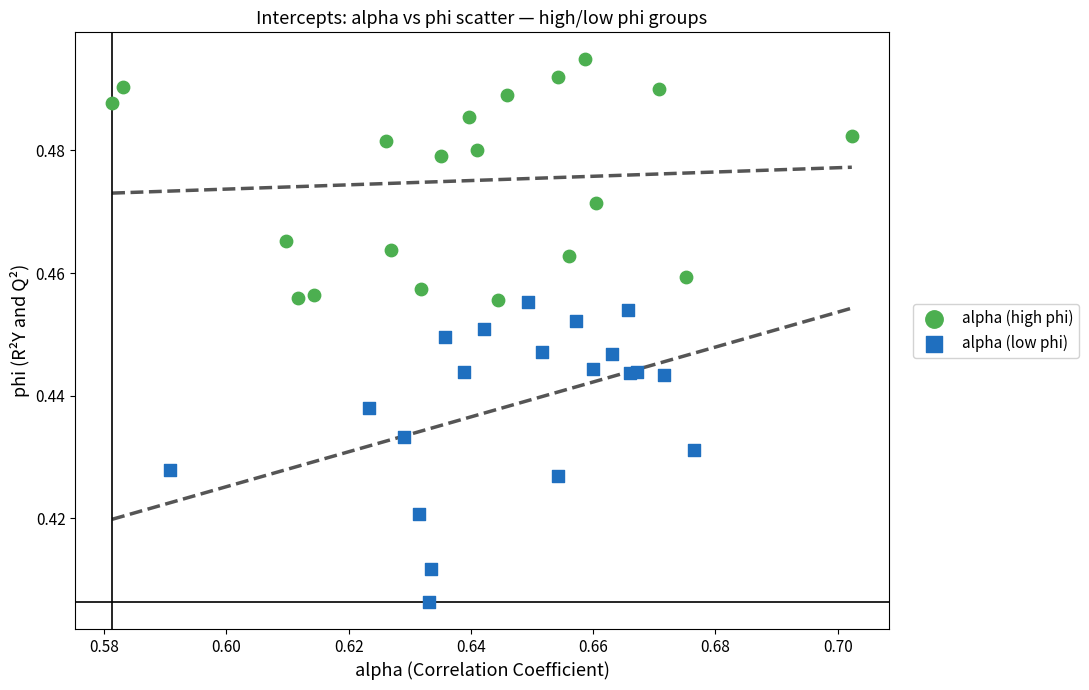

Which series reaches the maximum Y coordinate?

alpha (high phi)